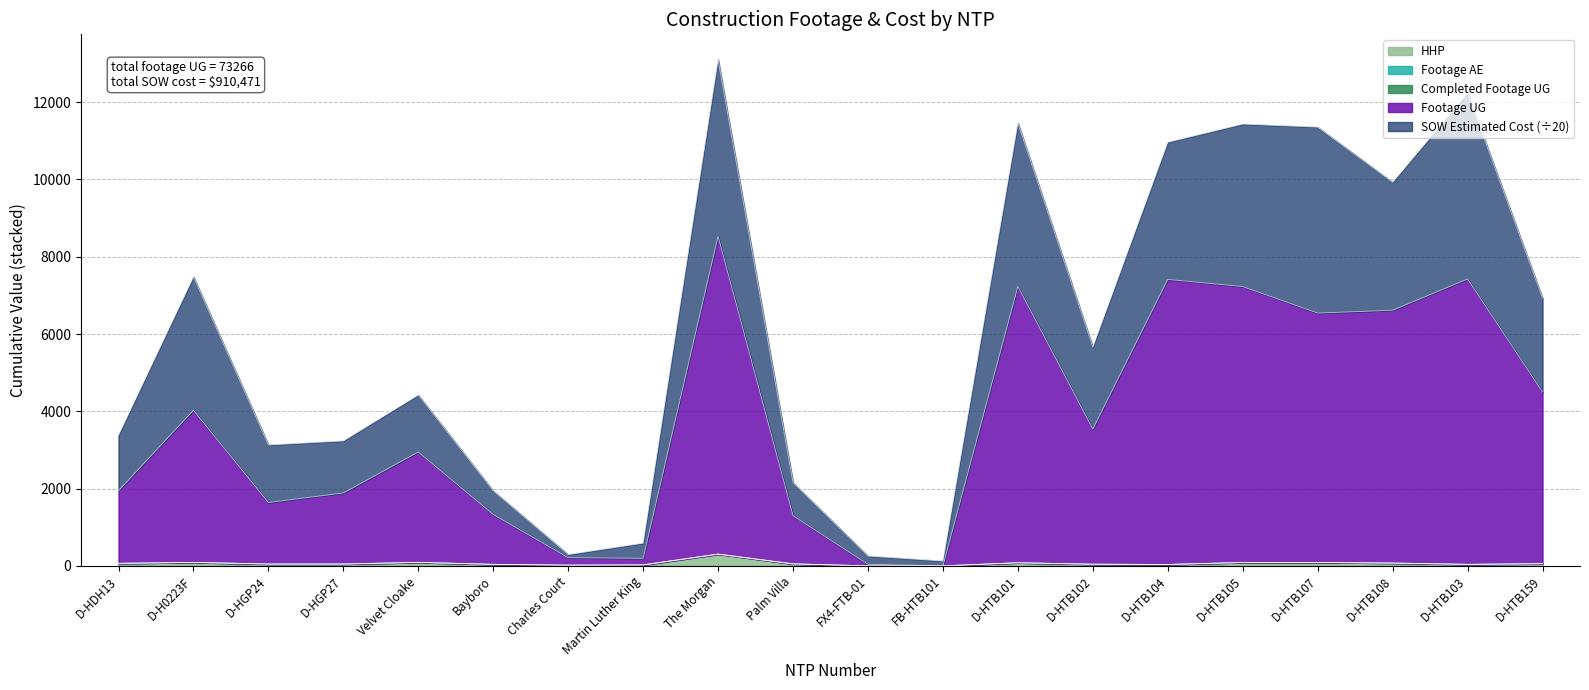

At how many categories does at least one series exceed 3870?

11